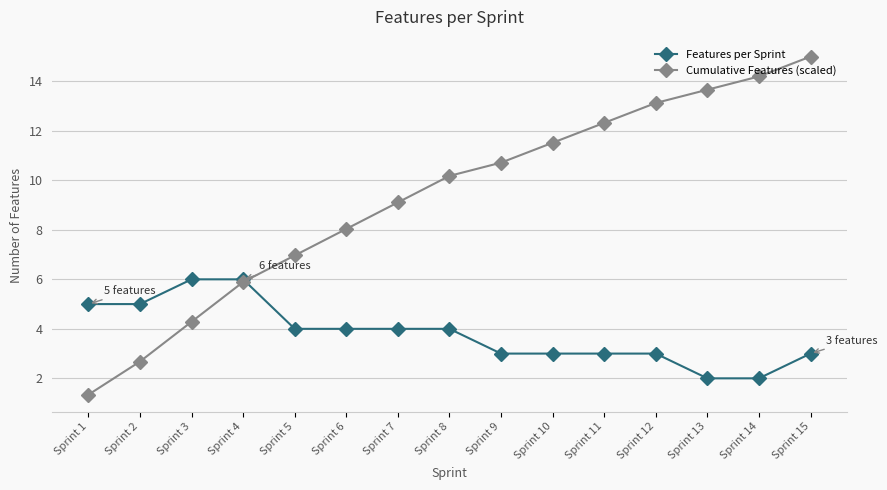

Which category has the highest value across all series?

Sprint 15